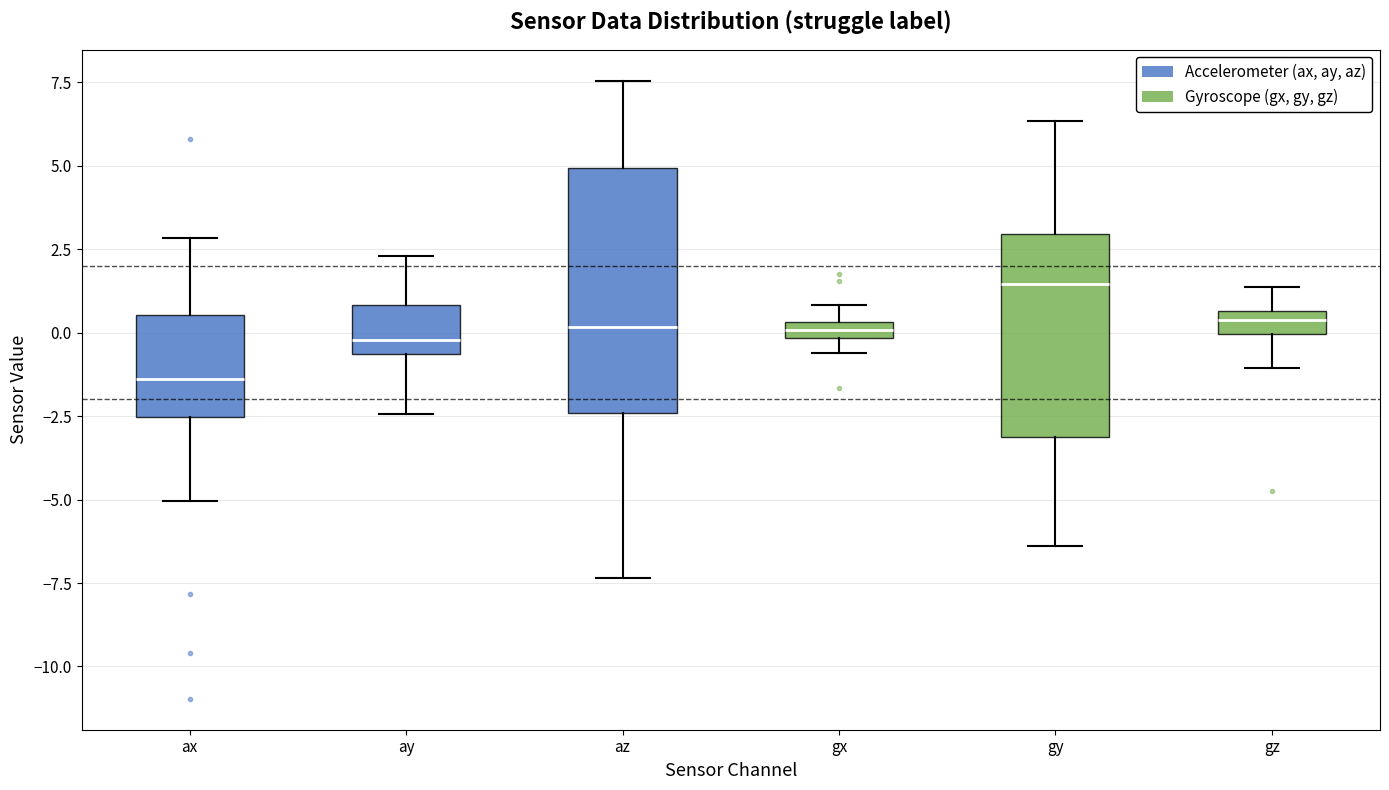

Where does the lower whisker of the box for ay end on the y-axis? The values are not printed on the chart, so give them approximately, as read against the axis.

-2.5